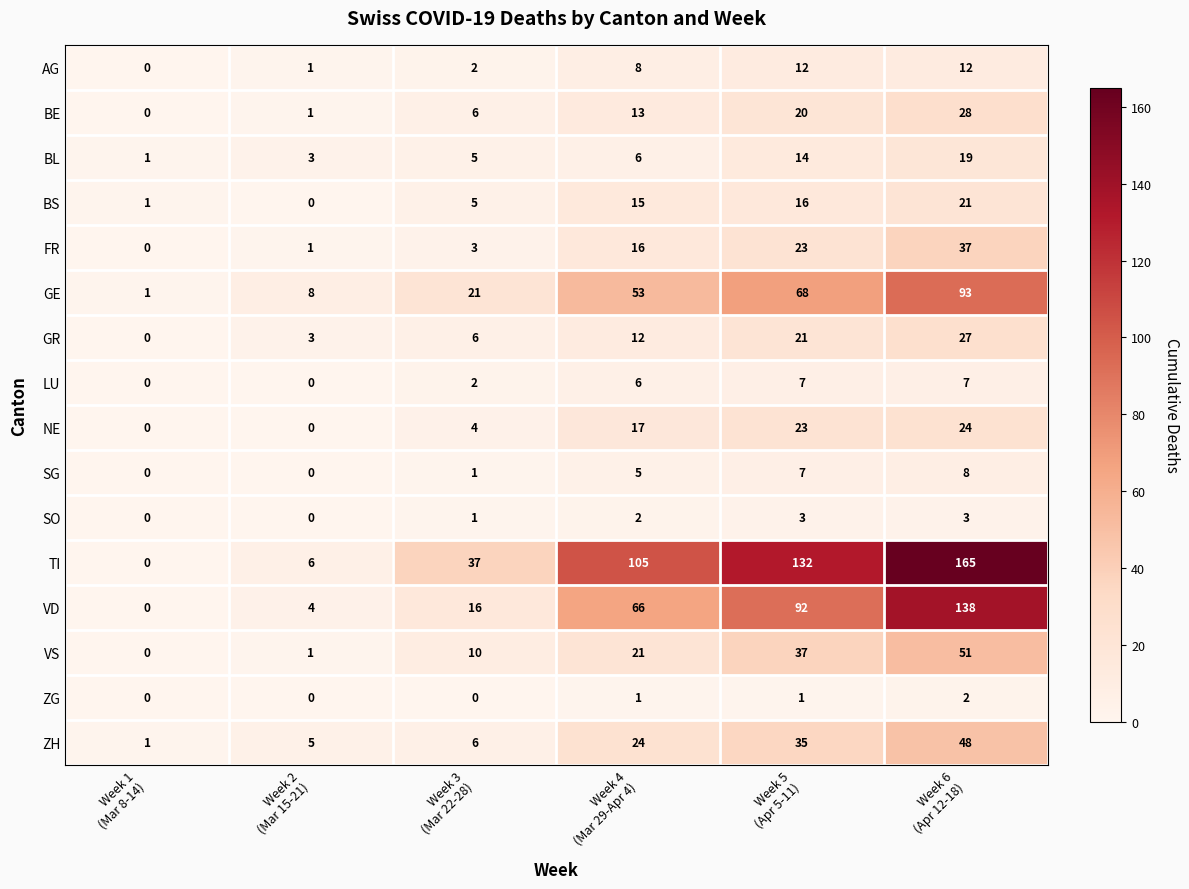

How many categories are shown in the chart?

6